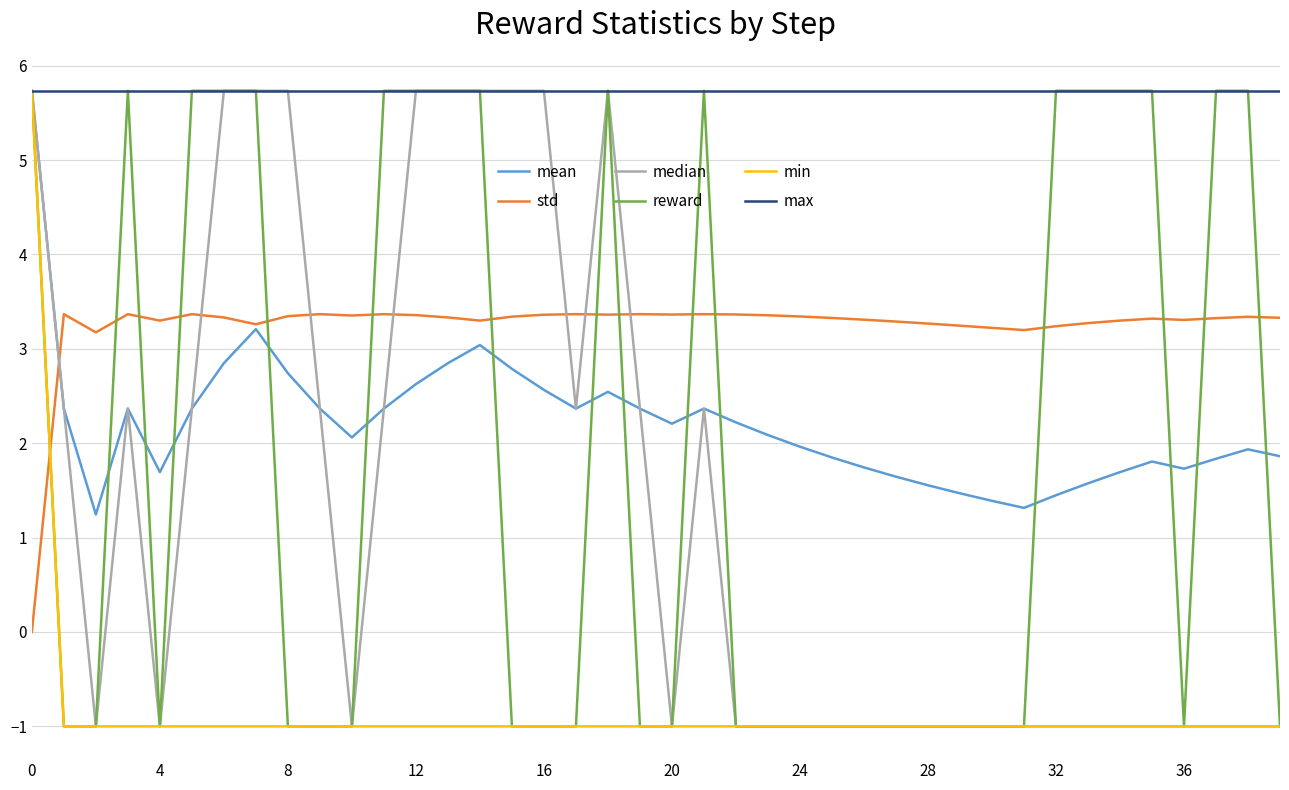

What is the minimum value for min?

-1.0